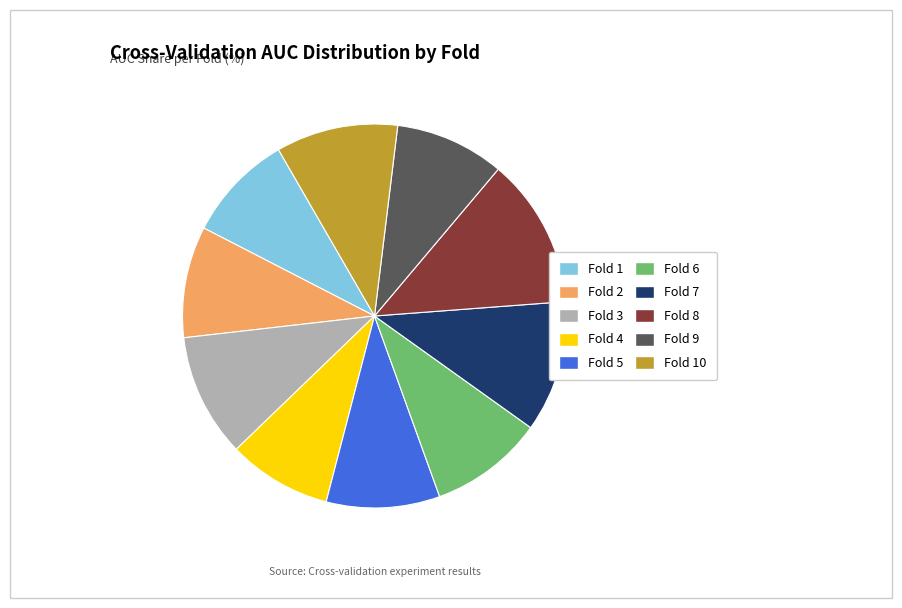

Combined, do Fold 6 and Fold 1 account for over 50%?

No